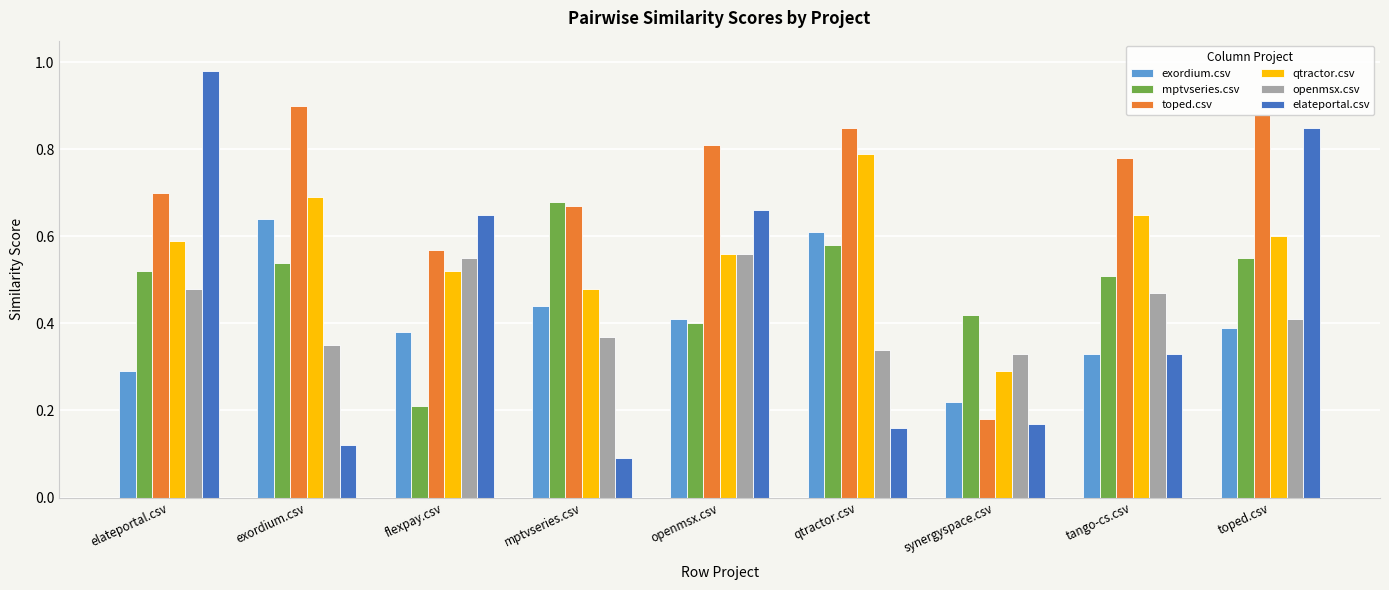

At which label is toped.csv closest to 0?

synergyspace.csv